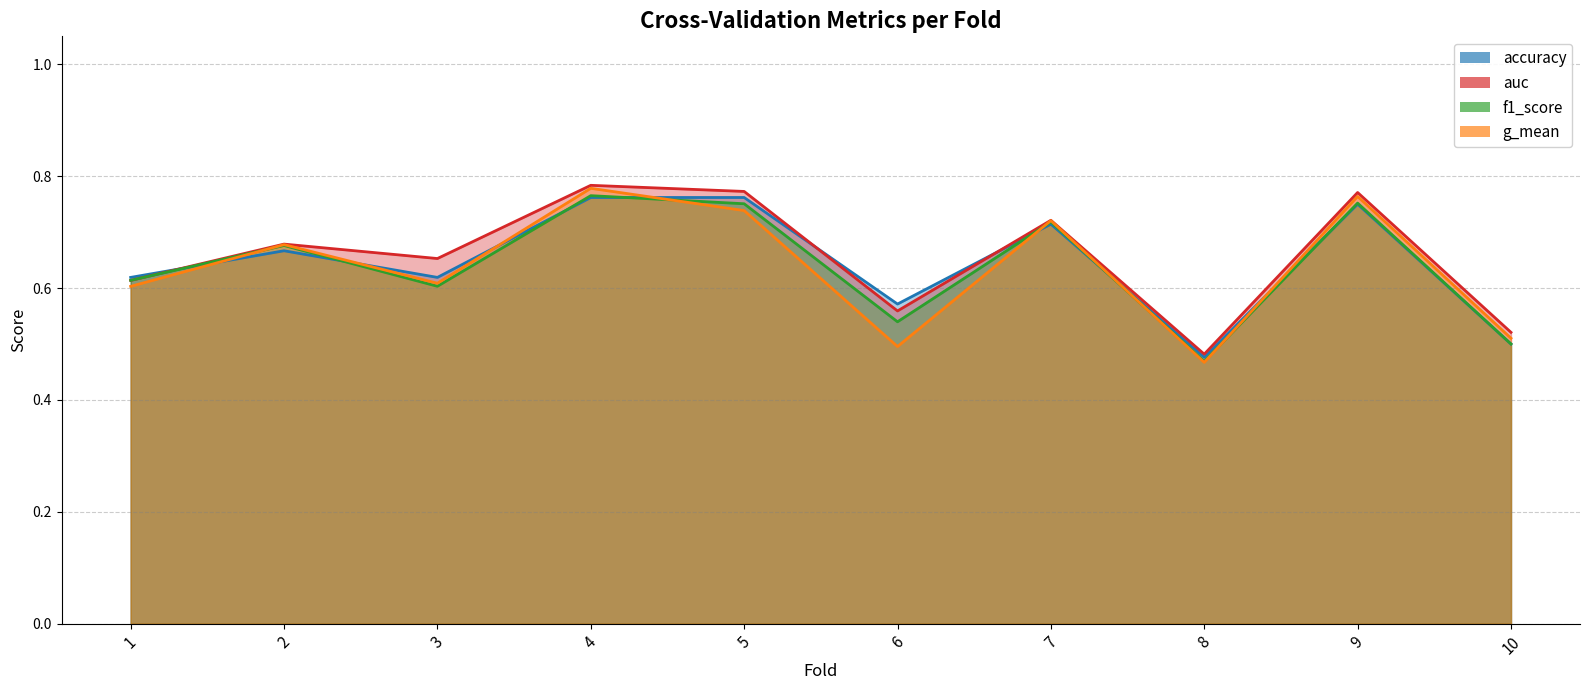

What is the sum of the f1_score values at 2 and 10?

1.2